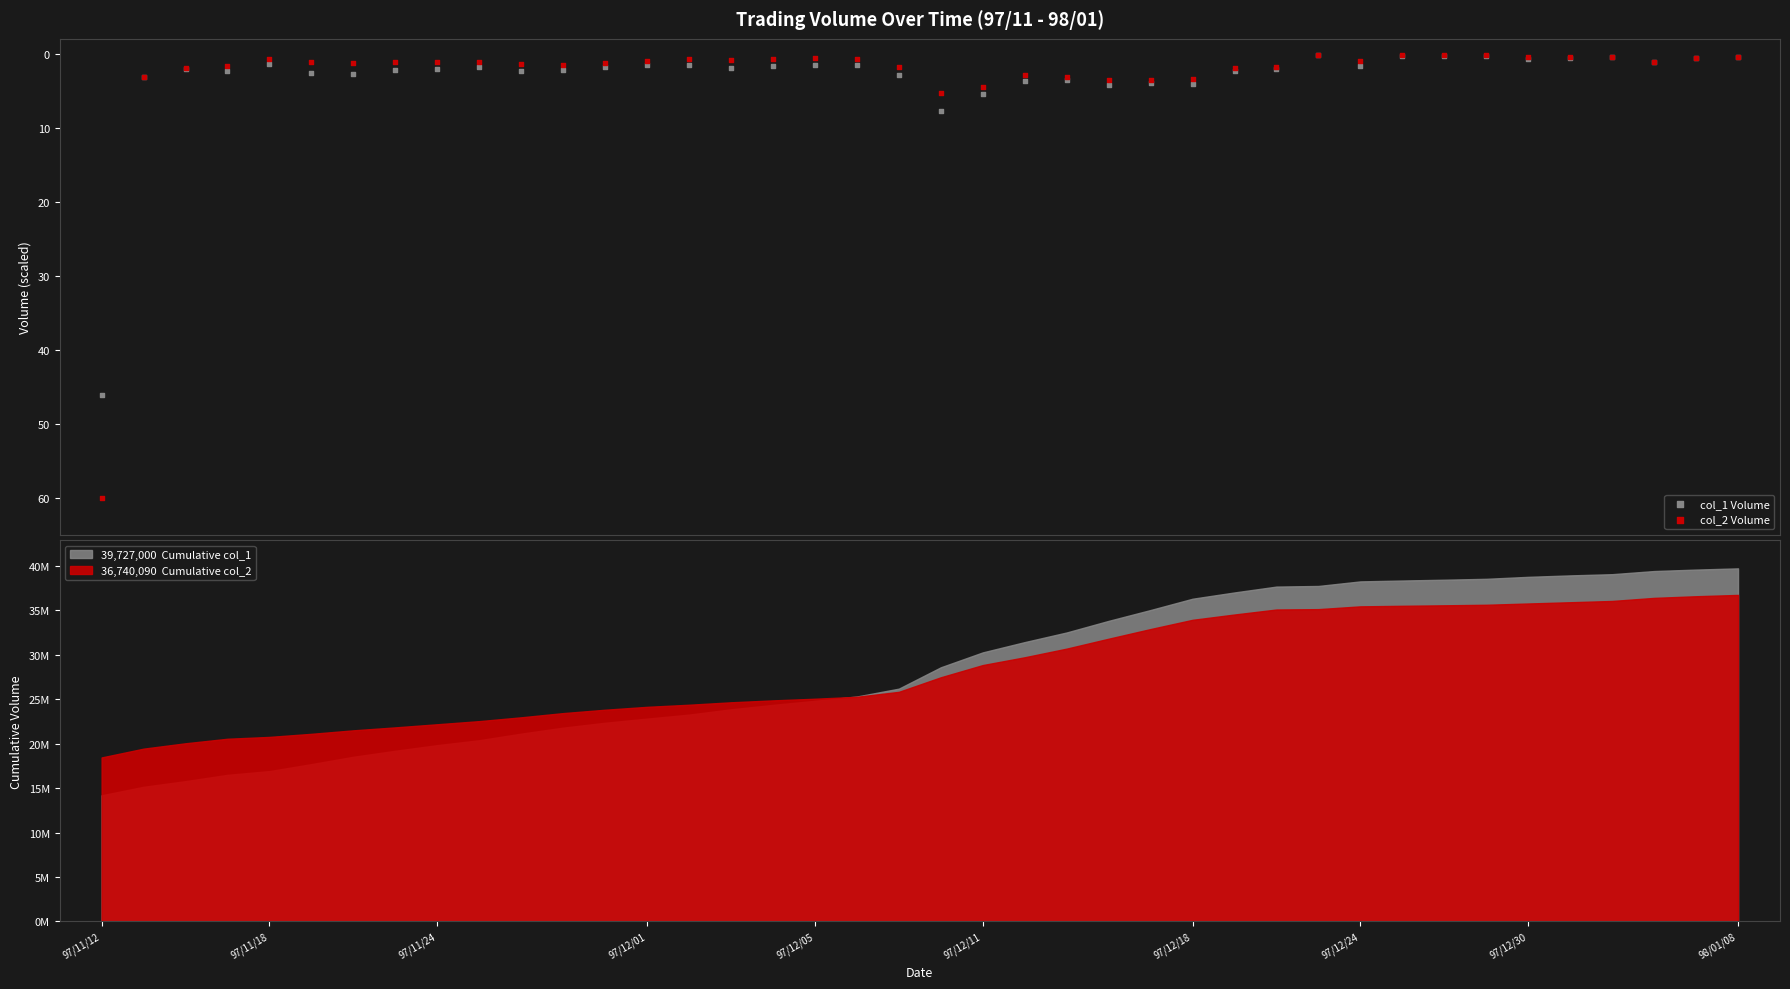

What are all the series names shown in the legend?

col_1 Volume, col_2 Volume